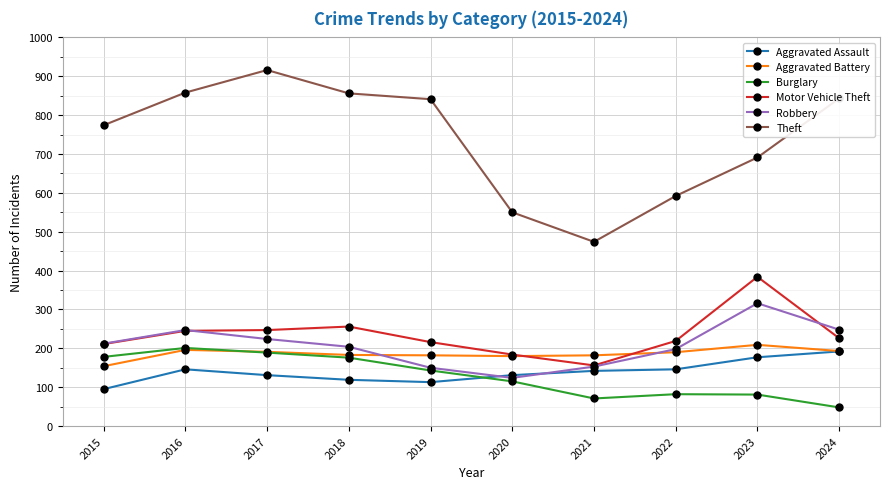

At how many categories does at least one series exceed 762?

6